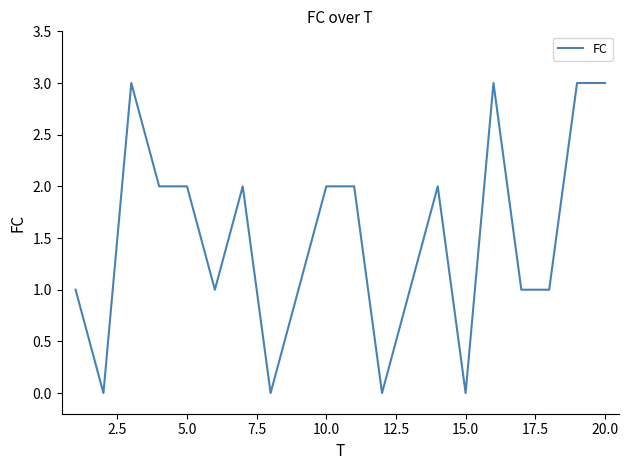

What is the difference between the maximum and minimum values?

3